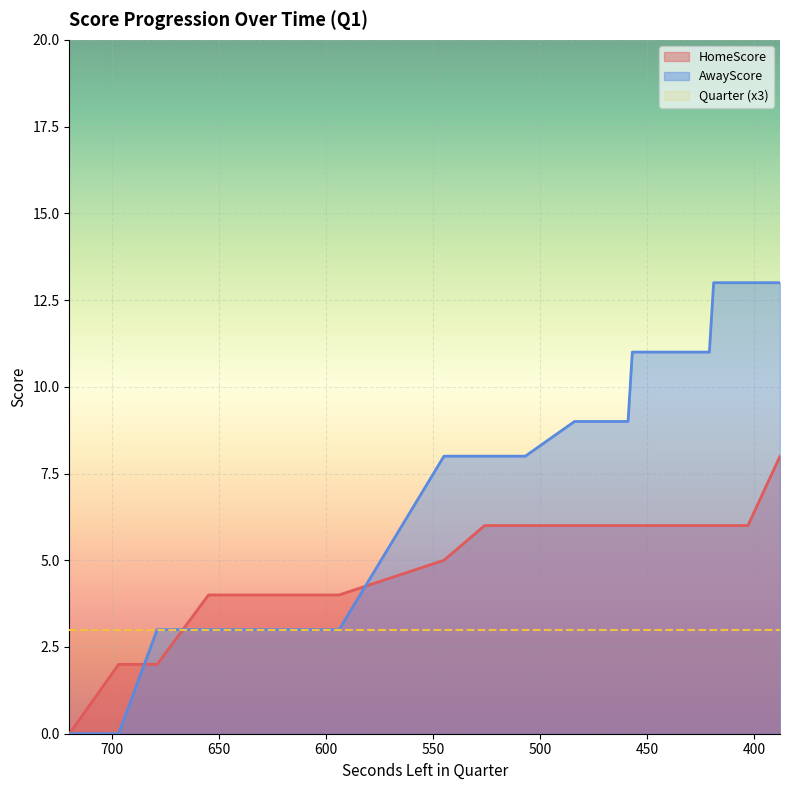

What is the difference between the highest and lowest values at 403?

7